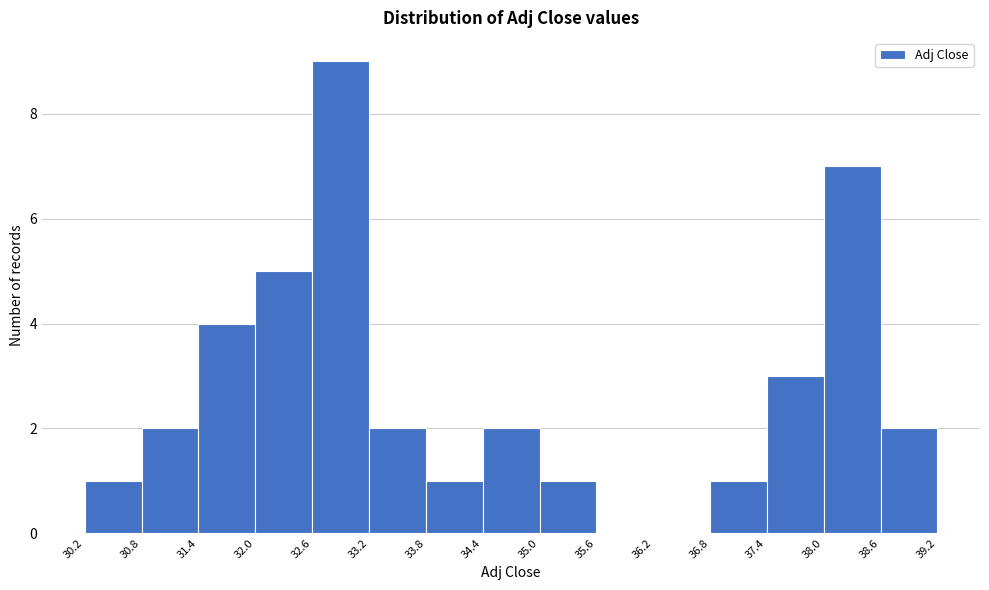

Reading left to right, transcribe this chart: for each bar, give the range it covers on the x-axis and its height. The values are not printed on the chart, so give them approximately, as read against the axis.

30.2 to 30.8: 1
30.8 to 31.4: 2
31.4 to 32.0: 4
32.0 to 32.6: 5
32.6 to 33.2: 9
33.2 to 33.8: 2
33.8 to 34.4: 1
34.4 to 35.0: 2
35.0 to 35.6: 1
35.6 to 36.2: 0
36.2 to 36.8: 0
36.8 to 37.4: 1
37.4 to 38.0: 3
38.0 to 38.6: 7
38.6 to 39.2: 2